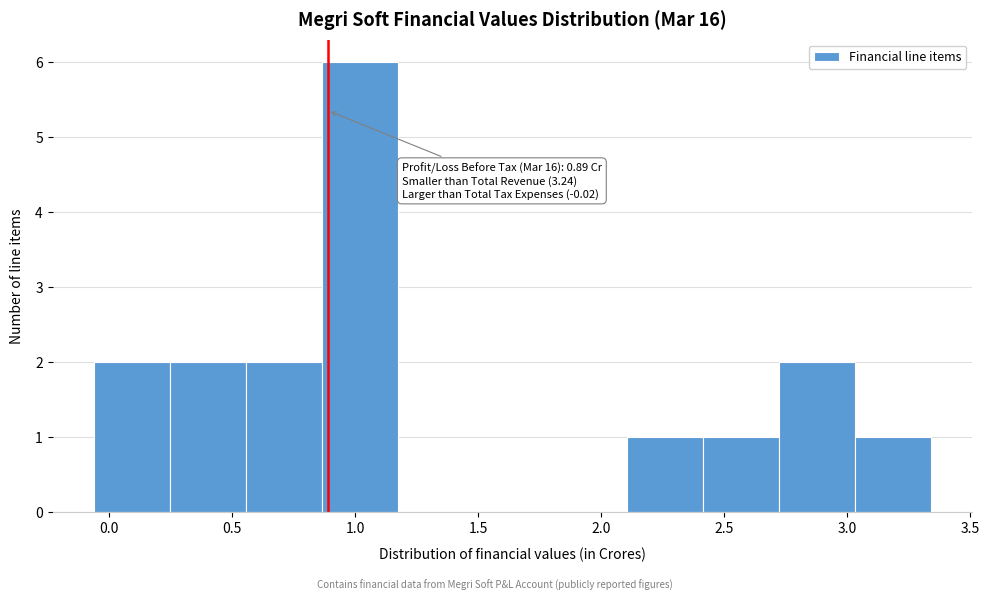

Over which range of the x-axis is the bar tallest?

0.85 to 1.20